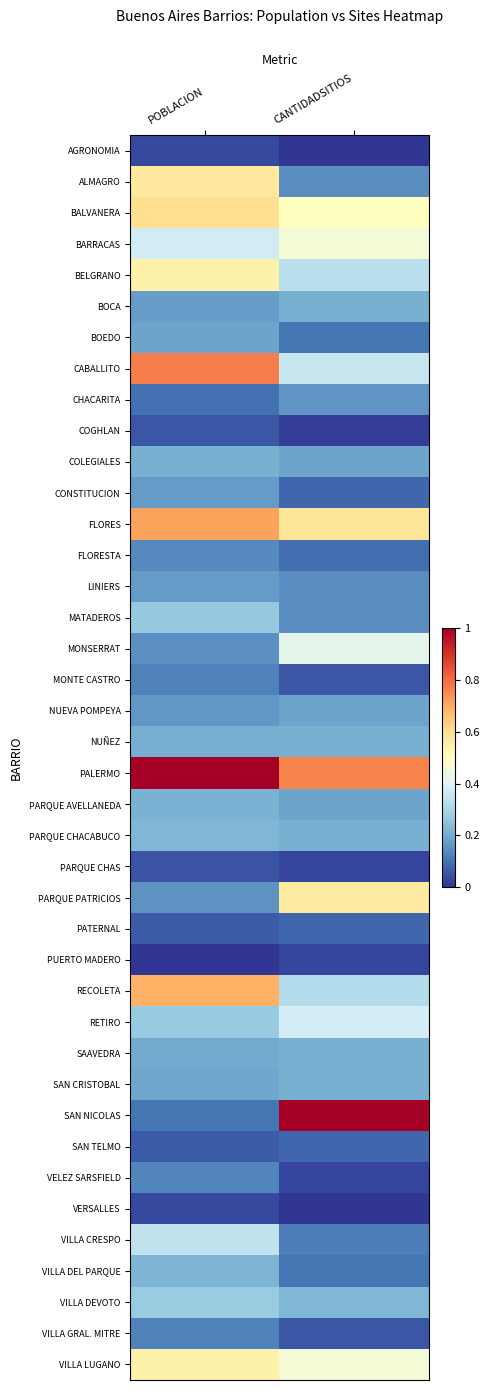

At CANTIDADSITIOS, list the series in order from smallest to largest.

AGRONOMIA, VERSALLES, COGHLAN, PARQUE CHAS, PUERTO MADERO, VELEZ SARSFIELD, MONTE CASTRO, VILLA GRAL. MITRE, CONSTITUCION, PATERNAL, SAN TELMO, FLORESTA, BOEDO, VILLA DEL PARQUE, VILLA CRESPO, ALMAGRO, LINIERS, MATADEROS, CHACARITA, COLEGIALES, NUEVA POMPEYA, PARQUE AVELLANEDA, BOCA, NUÑEZ, PARQUE CHACABUCO, SAAVEDRA, SAN CRISTOBAL, VILLA DEVOTO, RECOLETA, BELGRANO, CABALLITO, RETIRO, MONSERRAT, BARRACAS, VILLA LUGANO, BALVANERA, PARQUE PATRICIOS, FLORES, PALERMO, SAN NICOLAS